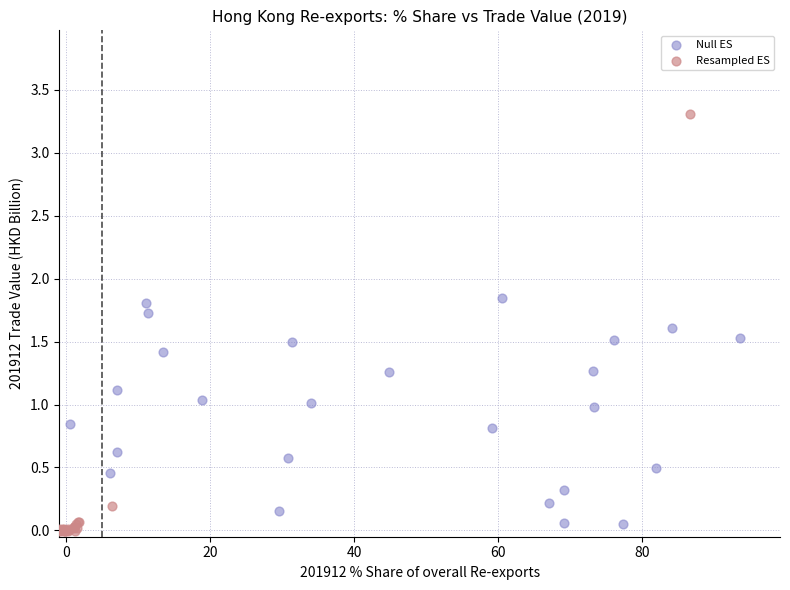

Which series has the widest spread of Y values?

Resampled ES